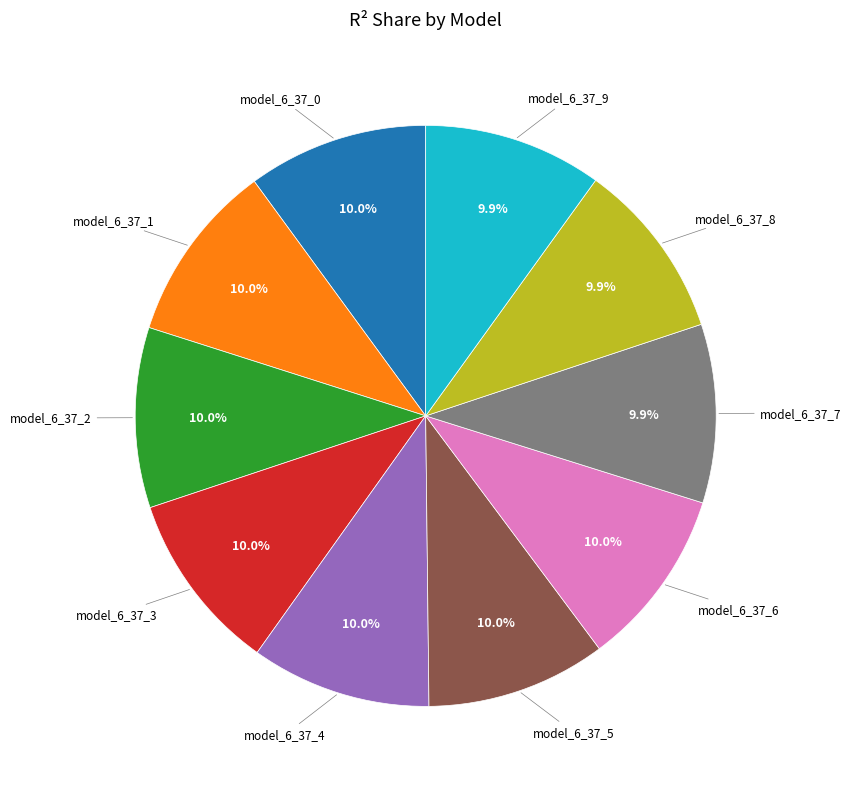

Is there any slice that represents more than half of the pie?

No